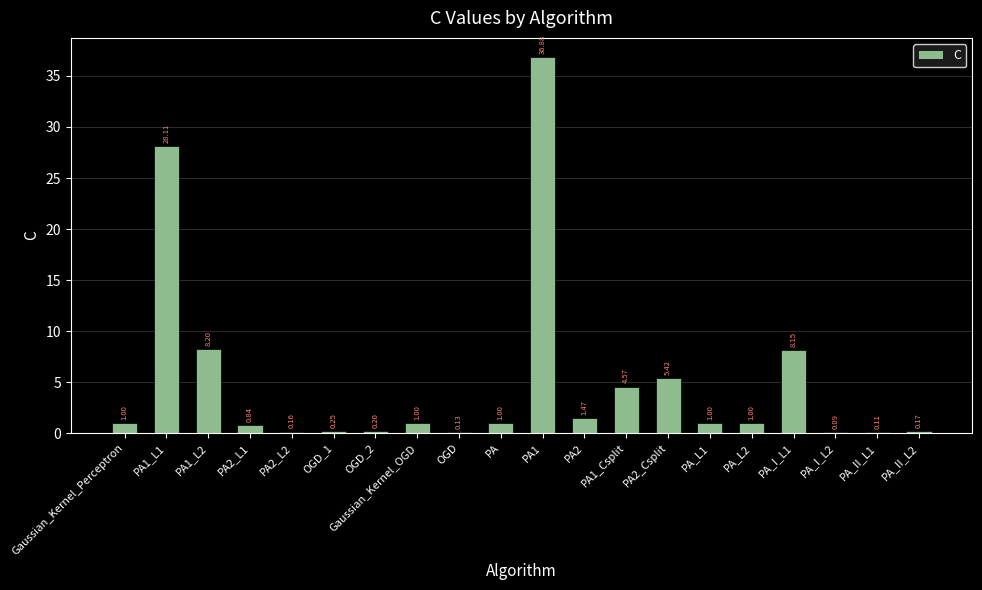

Between OGD and PA1_L2, which is larger?

PA1_L2